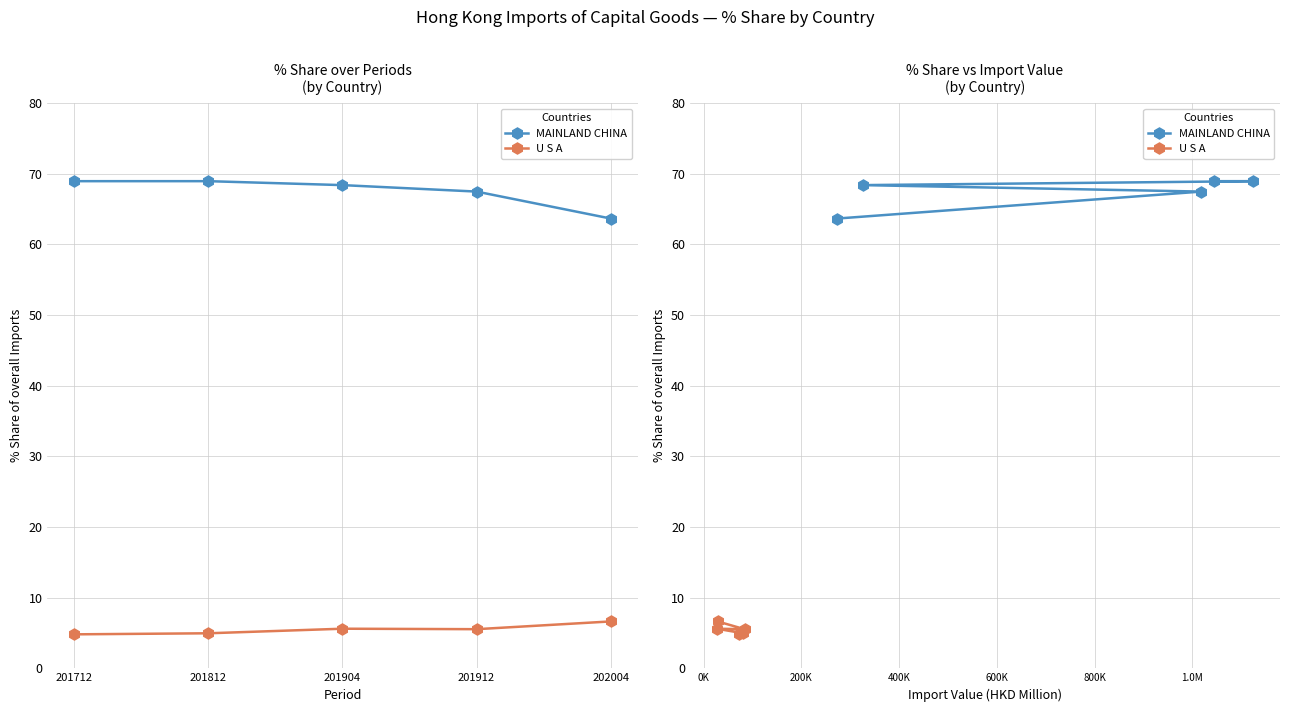

How many lines are shown in the chart?

2